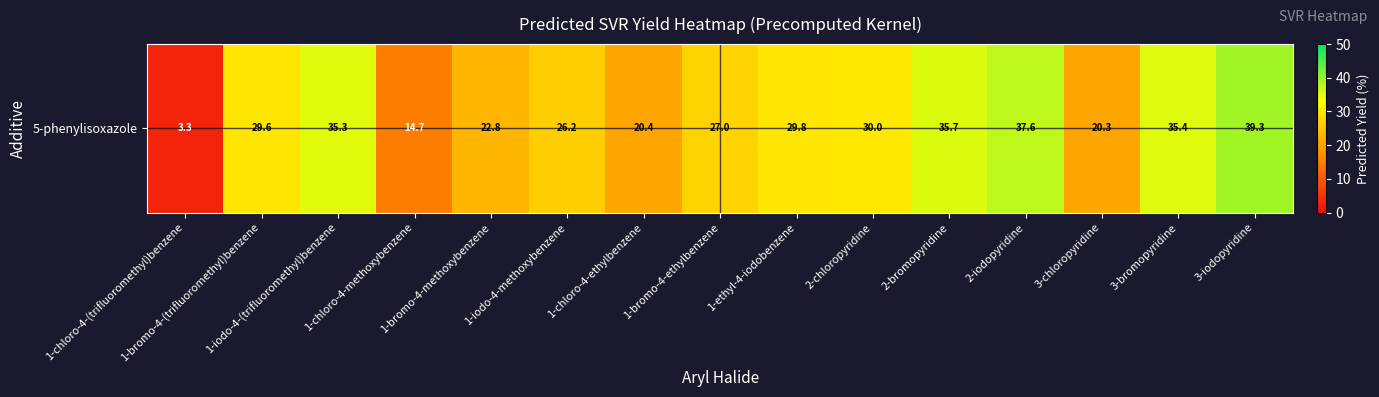

What is the change in value from 1-chloro-4-(trifluoromethyl)benzene to 1-bromo-4-ethylbenzene?

+23.8